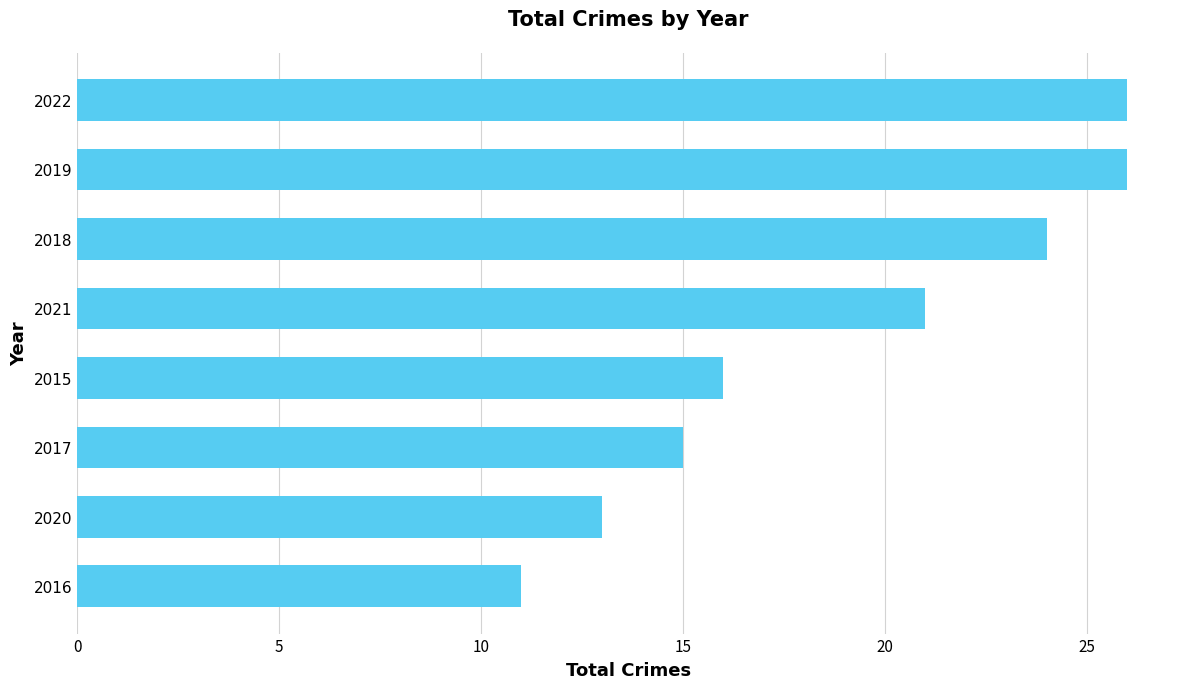

What is the difference between the maximum and minimum values?

15